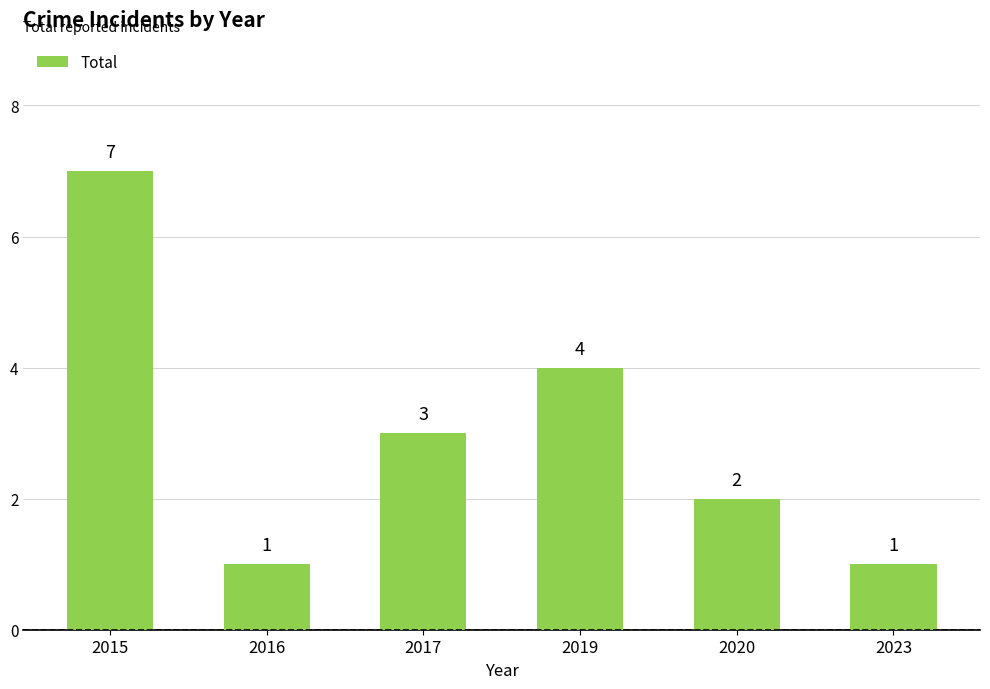

How many data points are less than 3?

3